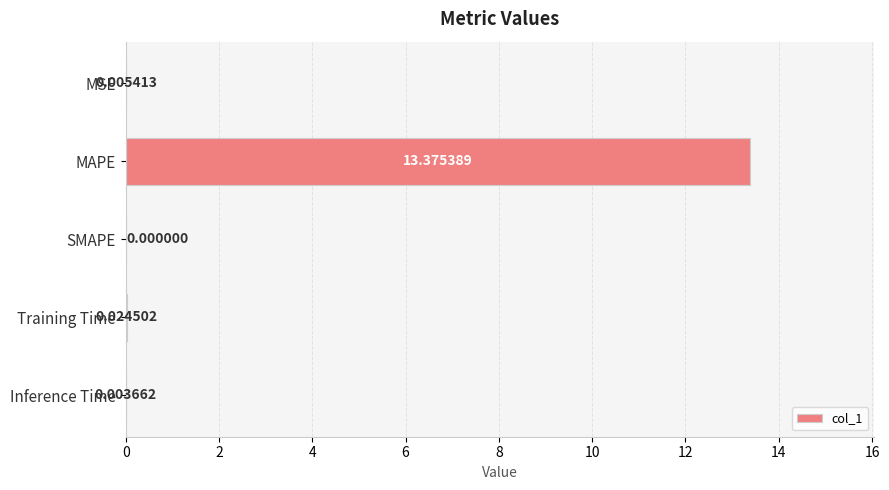

How many values are above zero?

4